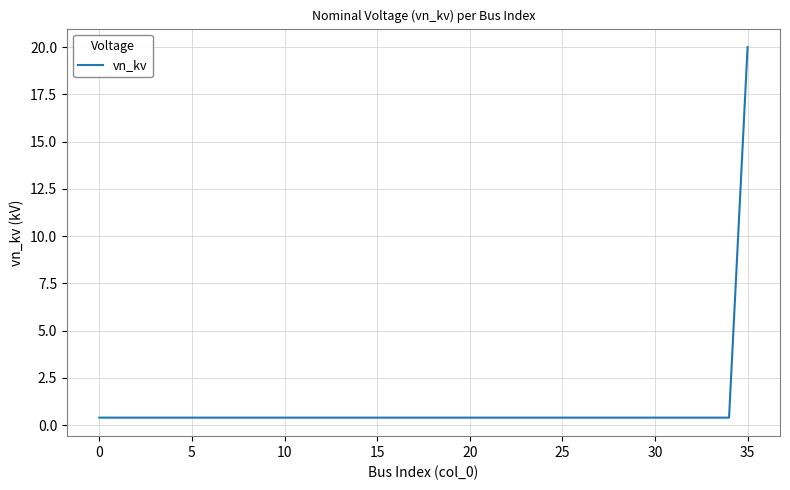

What is the minimum value shown in the chart?

0.4